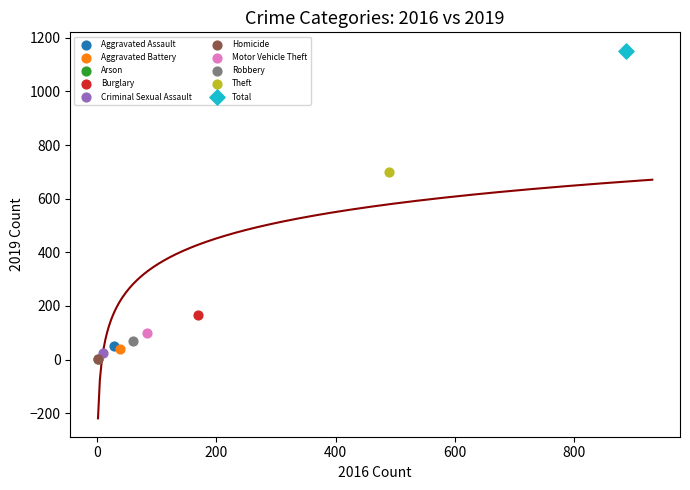

Which series contains the highest Y value?

Total